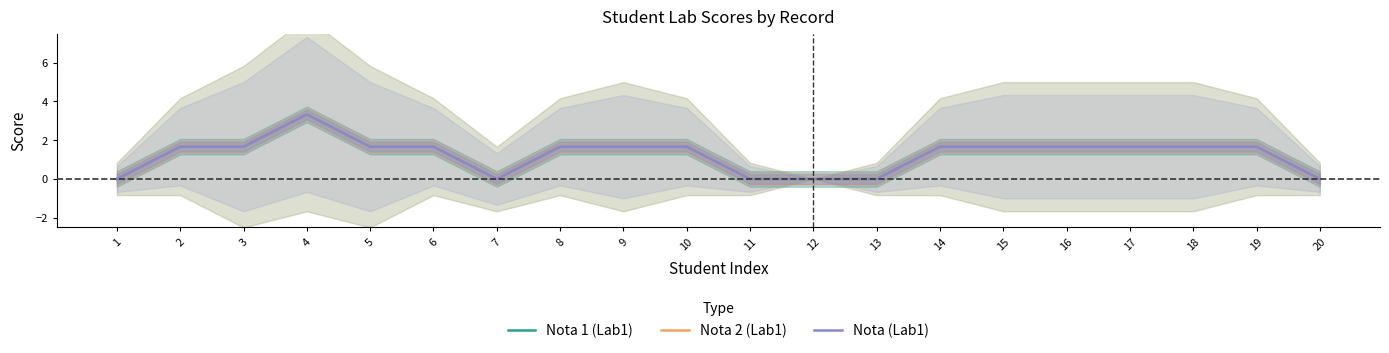

How many lines are shown in the chart?

3